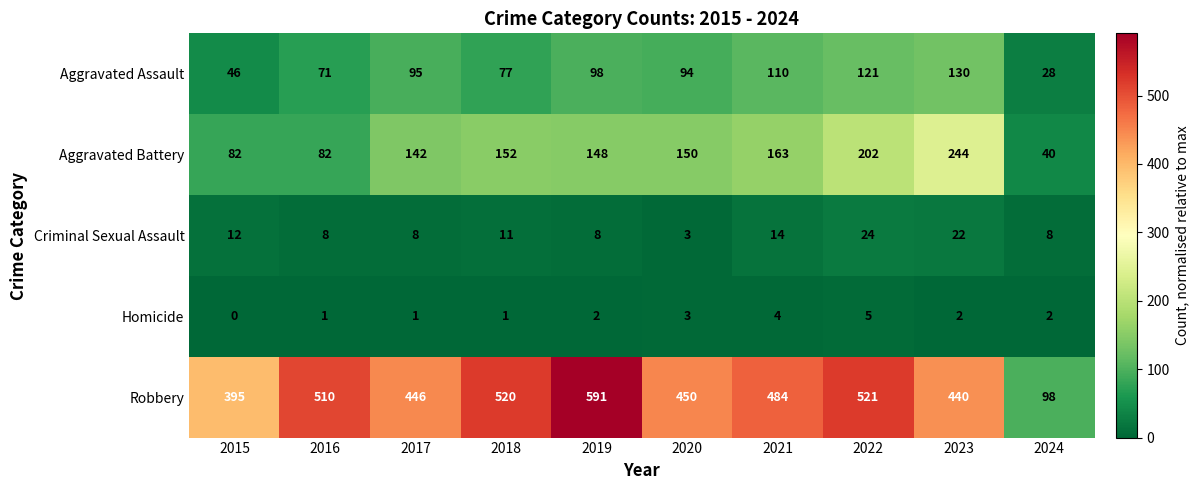

Which series changed the most between 2016 and 2018?

Aggravated Battery